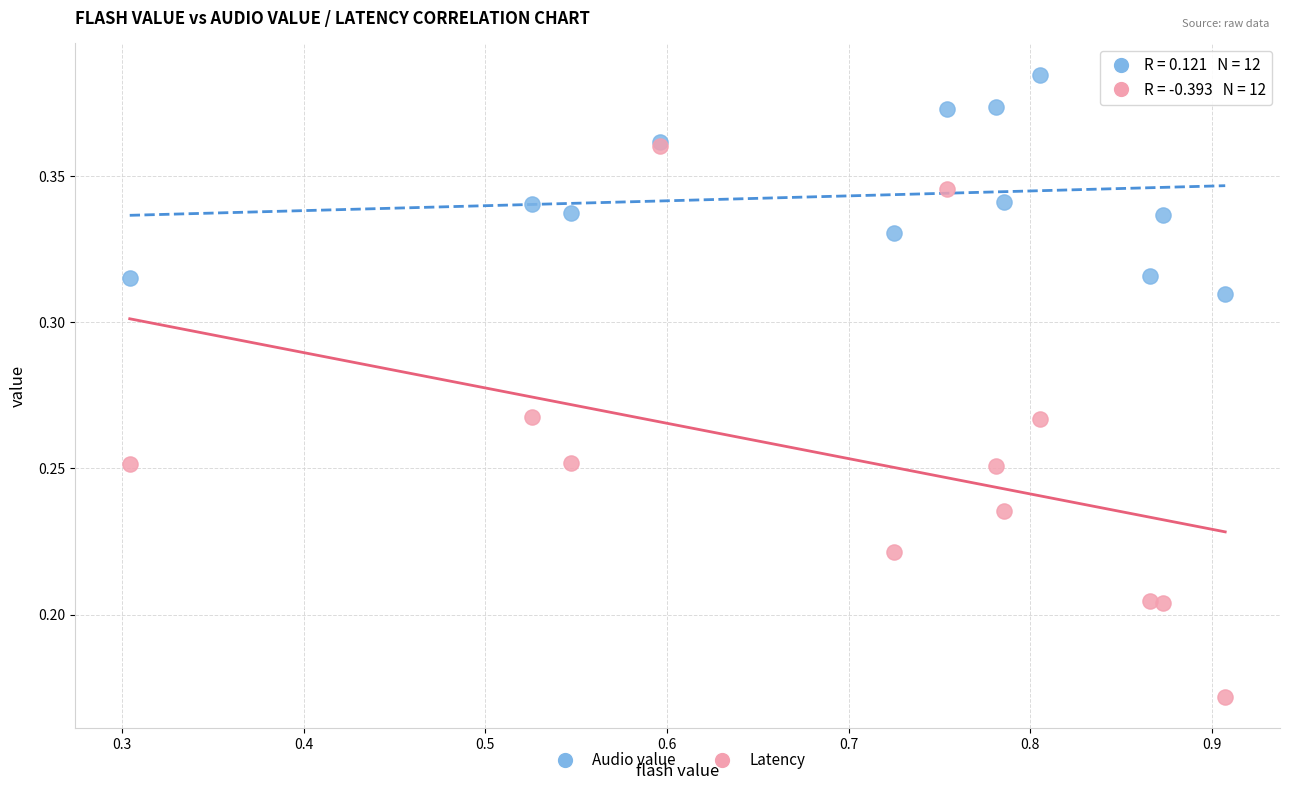

What are all the series names shown in the legend?

Audio value, Latency